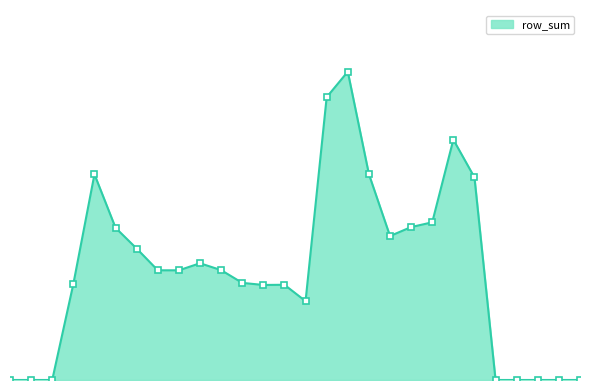

Does the chart have visible grid lines?

No